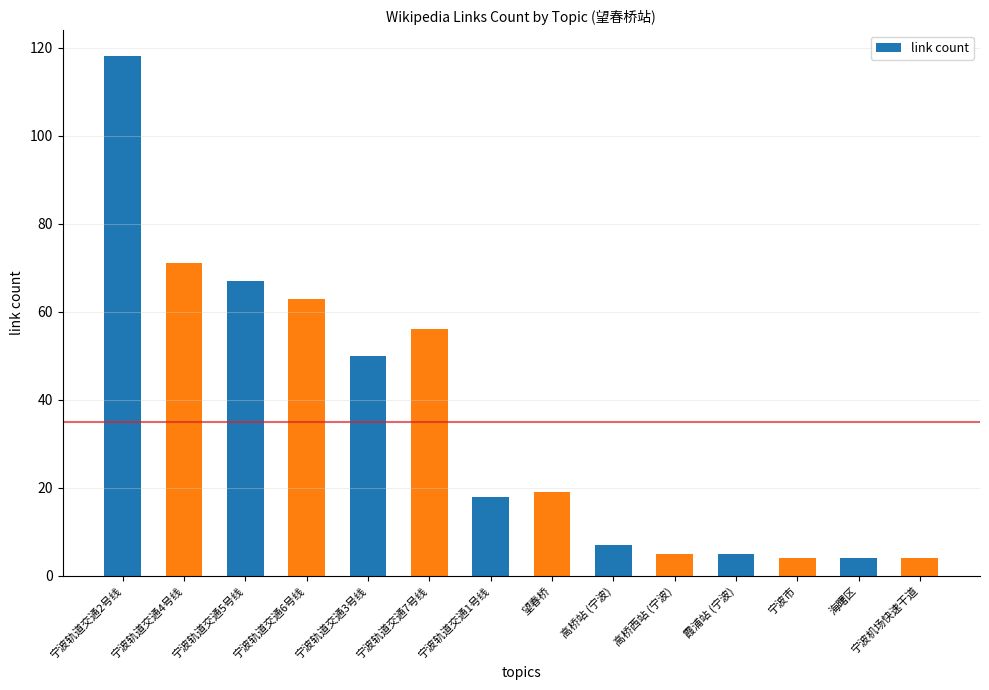

How many bars are there in total?

14